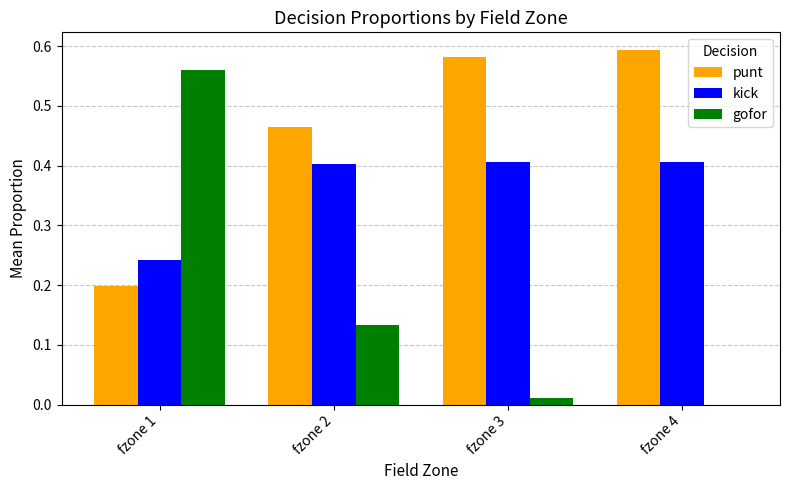

What is the sum of all punt values?

1.8